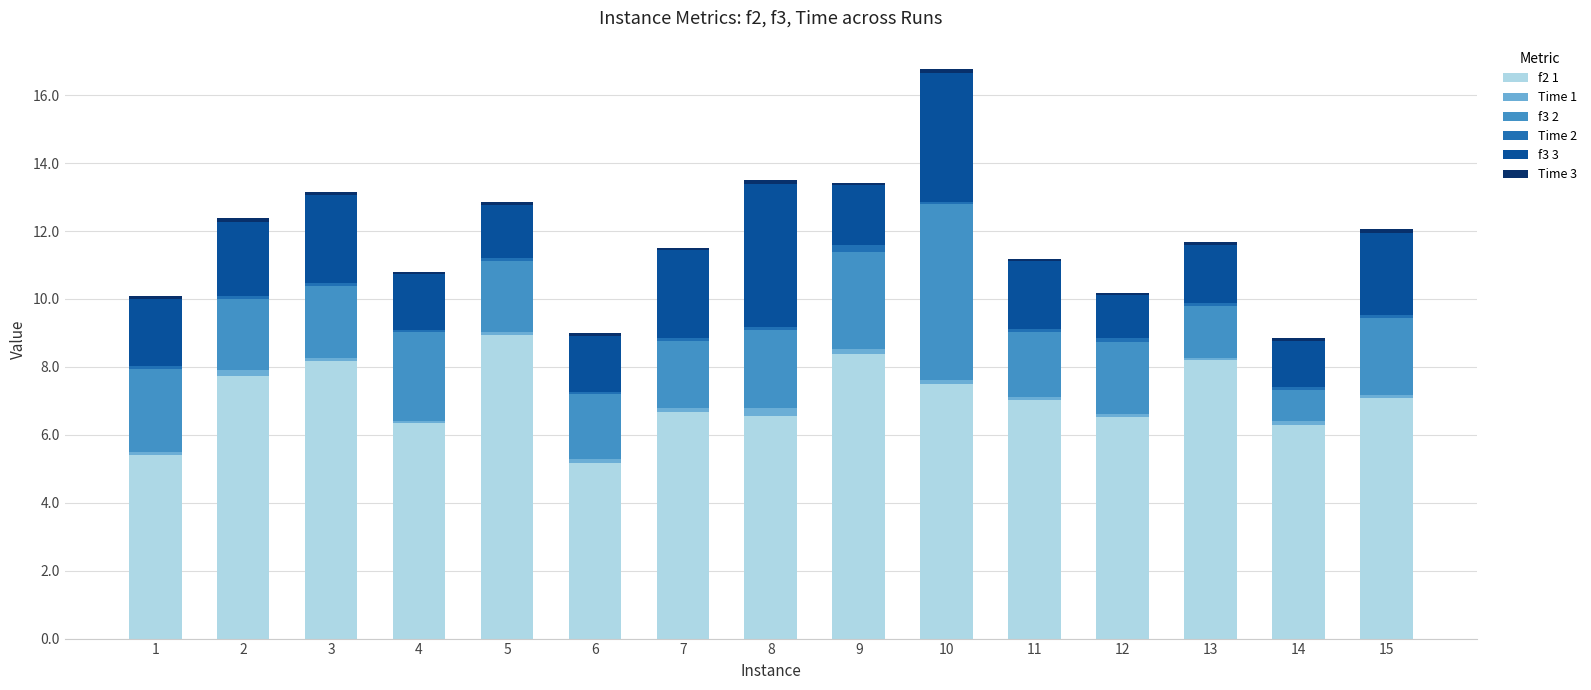

How many series are shown in this chart?

6